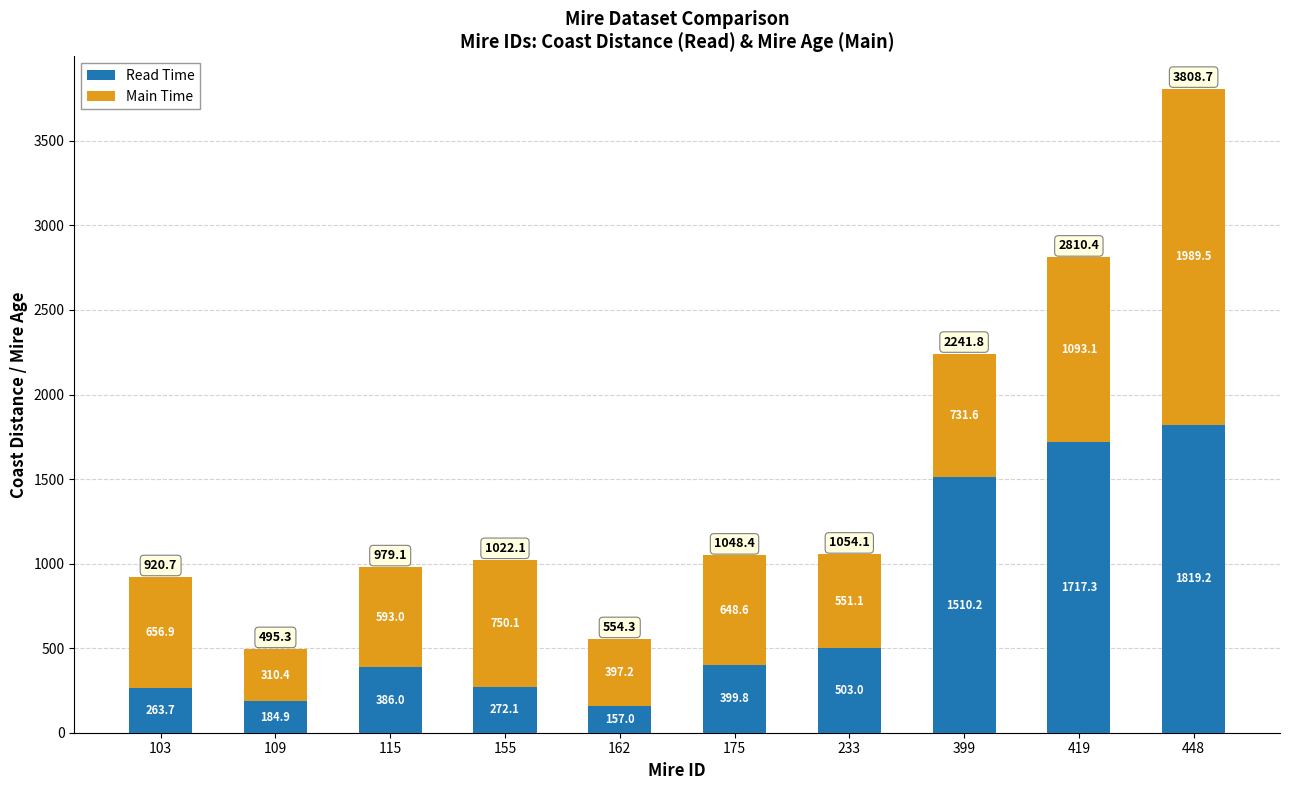

At which category is the sum across all series the highest?

448